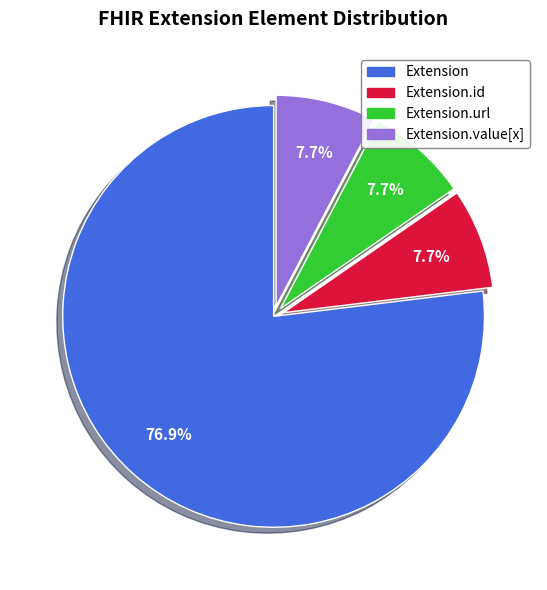

Is there a majority slice in this chart?

Yes